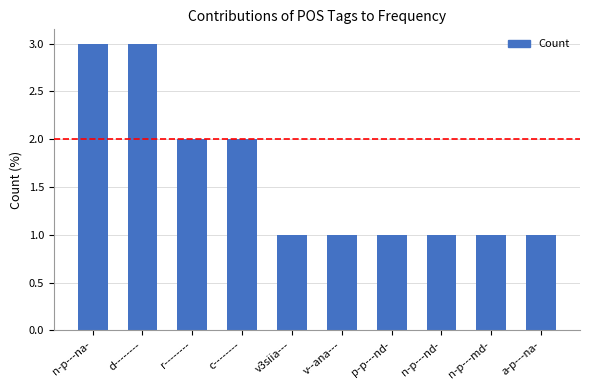

Reading right to left, what are all the values shown in this chart?

a-p---na-=1	n-p---md-=1	n-p---nd-=1	p-p---nd-=1	v--ana---=1	v3siia---=1	c--------=2	r--------=2	d--------=3	n-p---na-=3